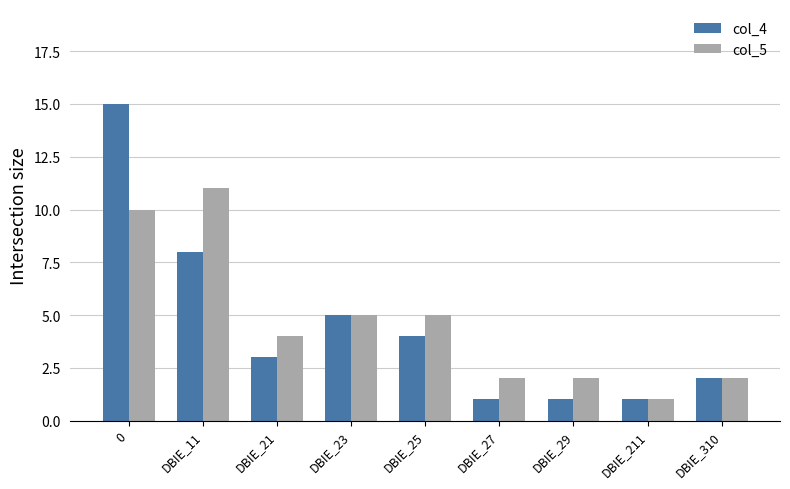

Reading right to left, list all the values displayed in this chart.

col_4: DBIE_310=2	DBIE_211=1	DBIE_29=1	DBIE_27=1	DBIE_25=4	DBIE_23=5	DBIE_21=3	DBIE_11=8	0=15
col_5: DBIE_310=2	DBIE_211=1	DBIE_29=2	DBIE_27=2	DBIE_25=5	DBIE_23=5	DBIE_21=4	DBIE_11=11	0=10